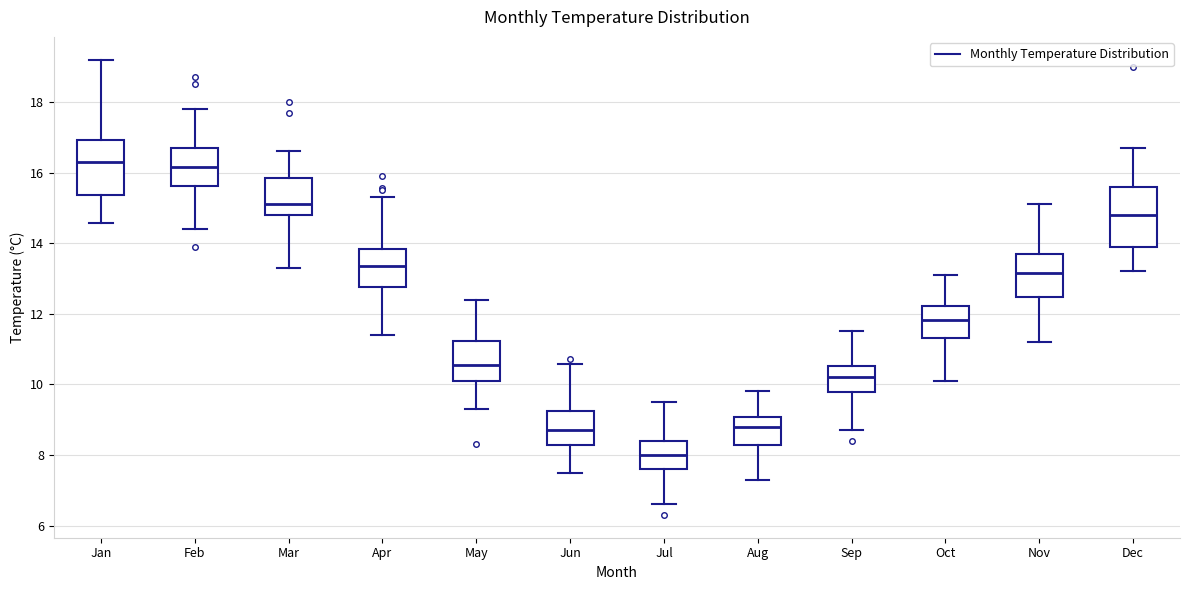

Where is the upper edge of the box for Oct on the y-axis? The values are not printed on the chart, so give them approximately, as read against the axis.

12.2